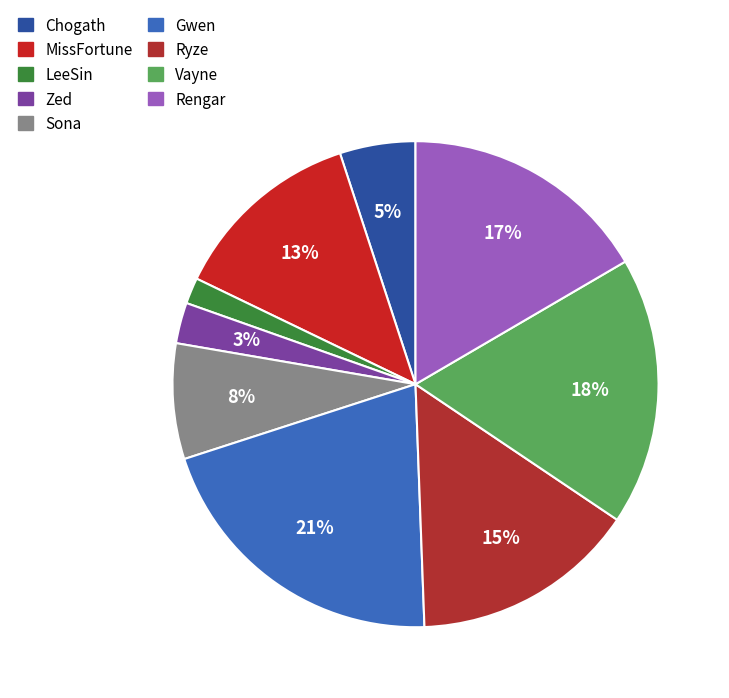

Combined, what portion of the pie is Sona and LeeSin?

9.4%